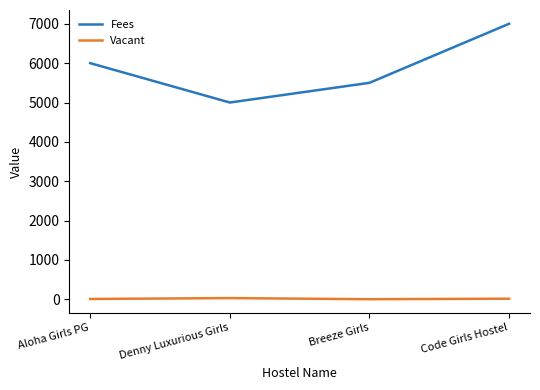

Rank the series by their maximum value, from lowest to highest.

Vacant, Fees